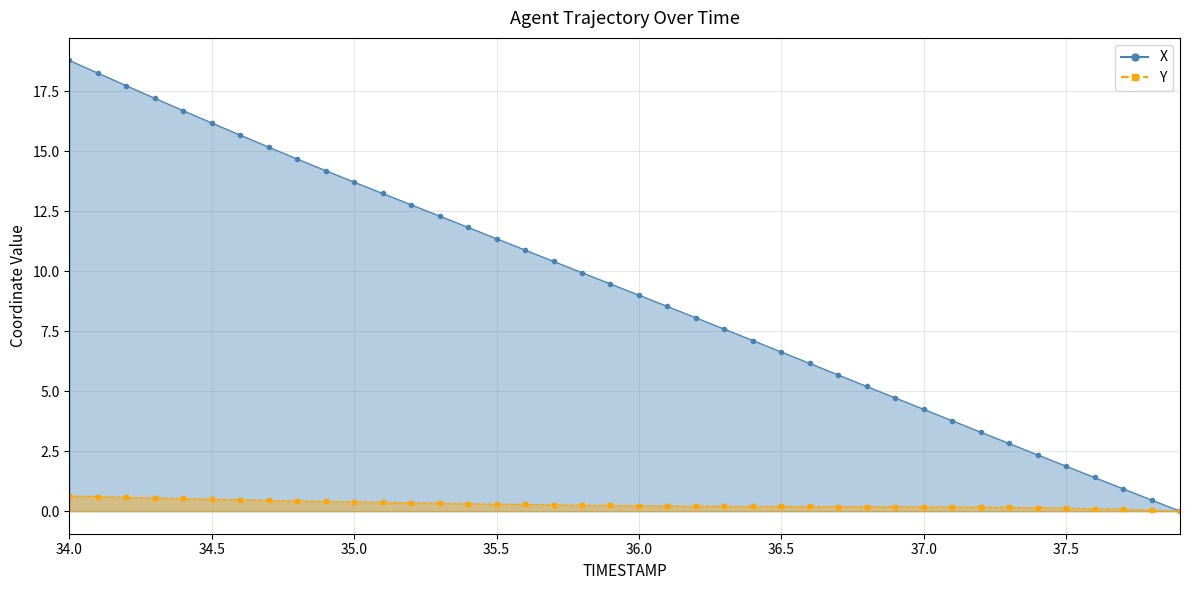

Which series has the widest spread of values?

X